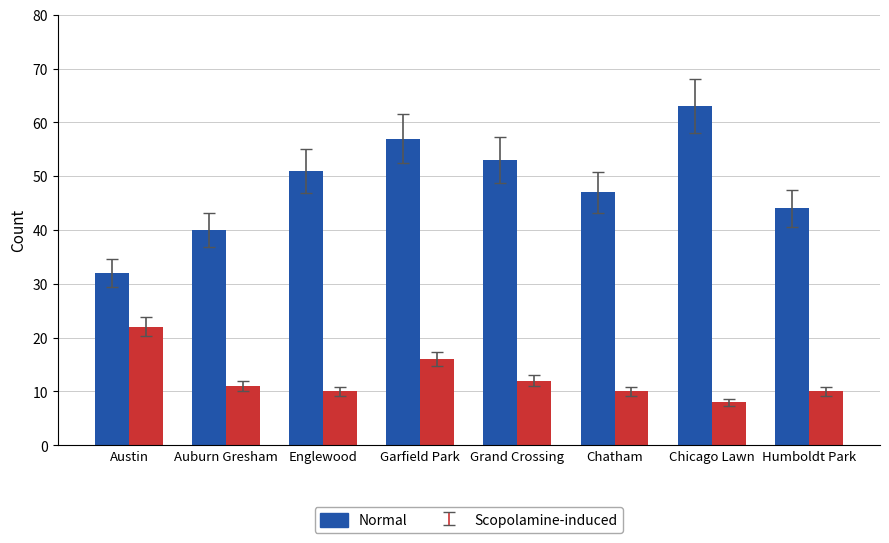

List the labels in order of Normal value, smallest first.

Austin, Auburn Gresham, Humboldt Park, Chatham, Englewood, Grand Crossing, Garfield Park, Chicago Lawn